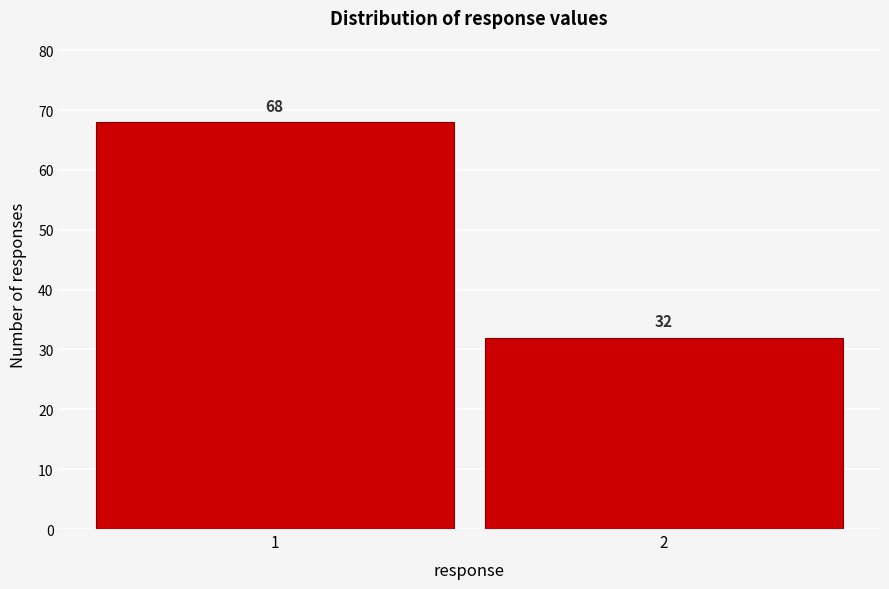

Reading left to right, list all the values displayed in this chart.

68	32